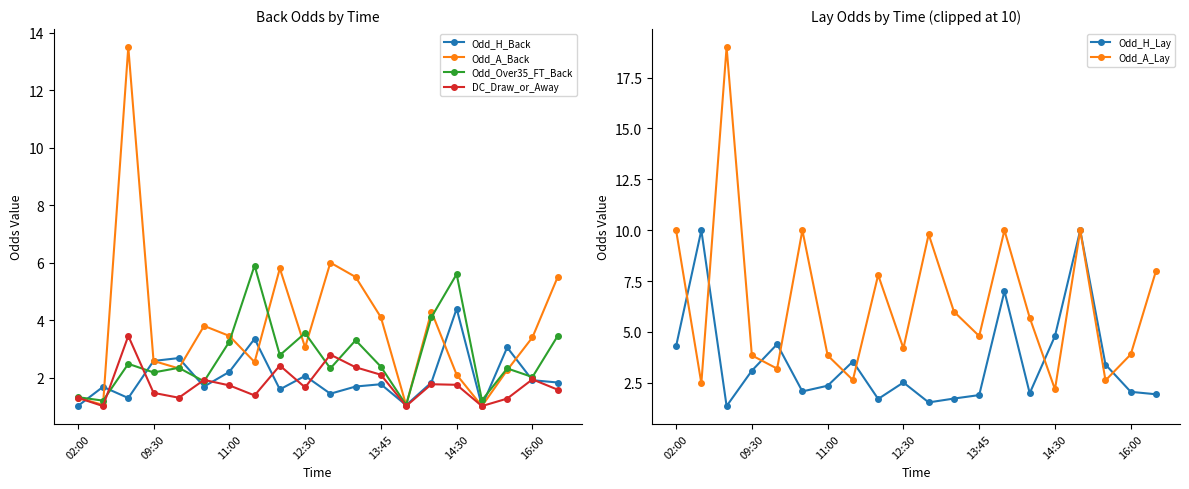

Is it true that Odd_H_Lay equals 3.1 at 09:30?

True